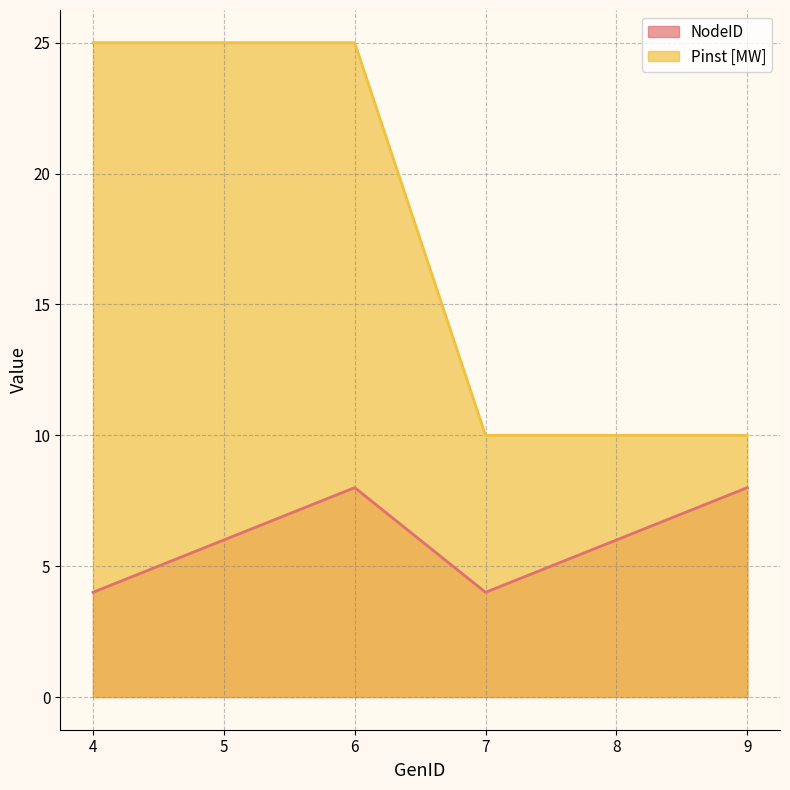

How many lines are shown in the chart?

2